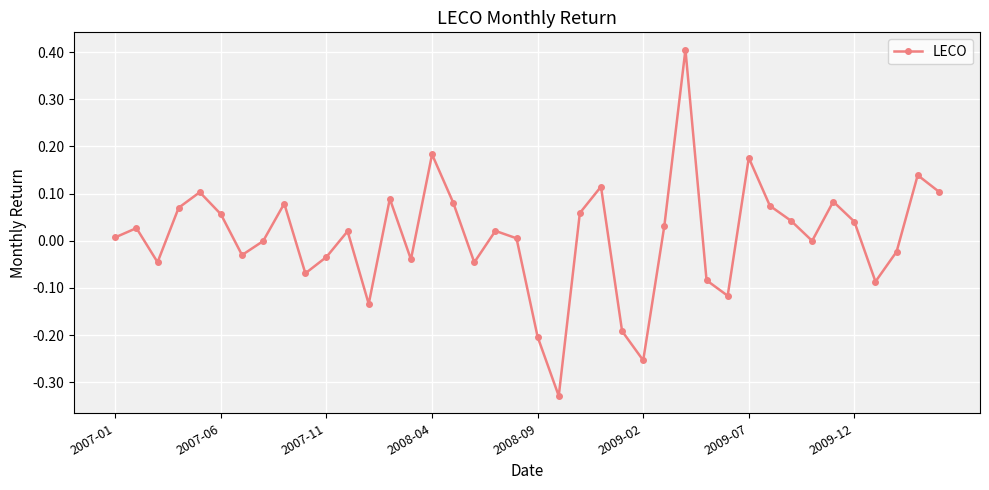

What is the maximum value shown in the chart?

0.4